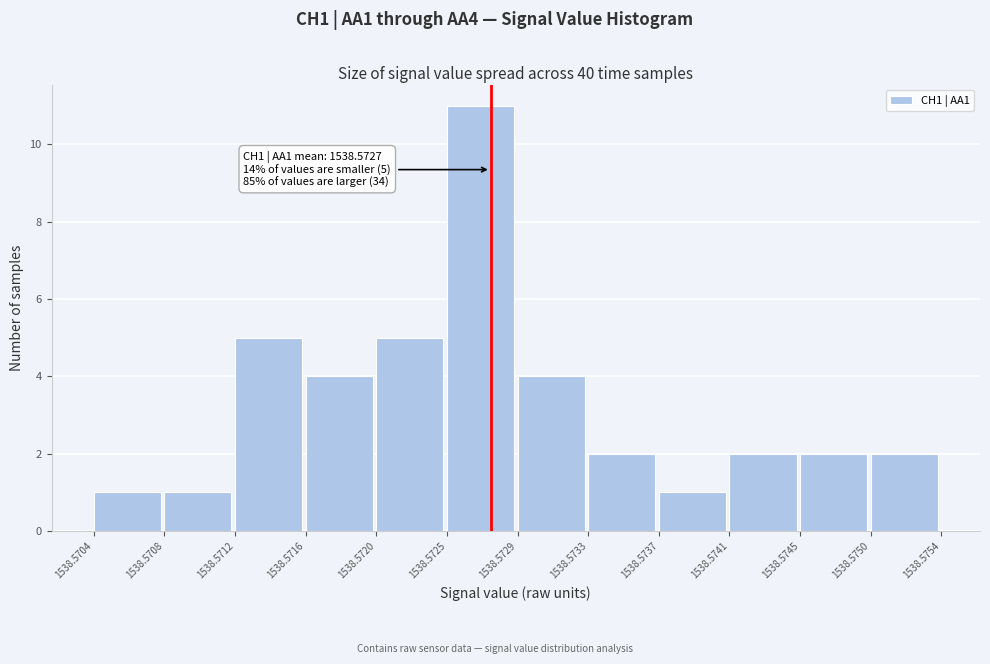

Which range on the x-axis has the tallest bar?

1538.5725 to 1538.5729